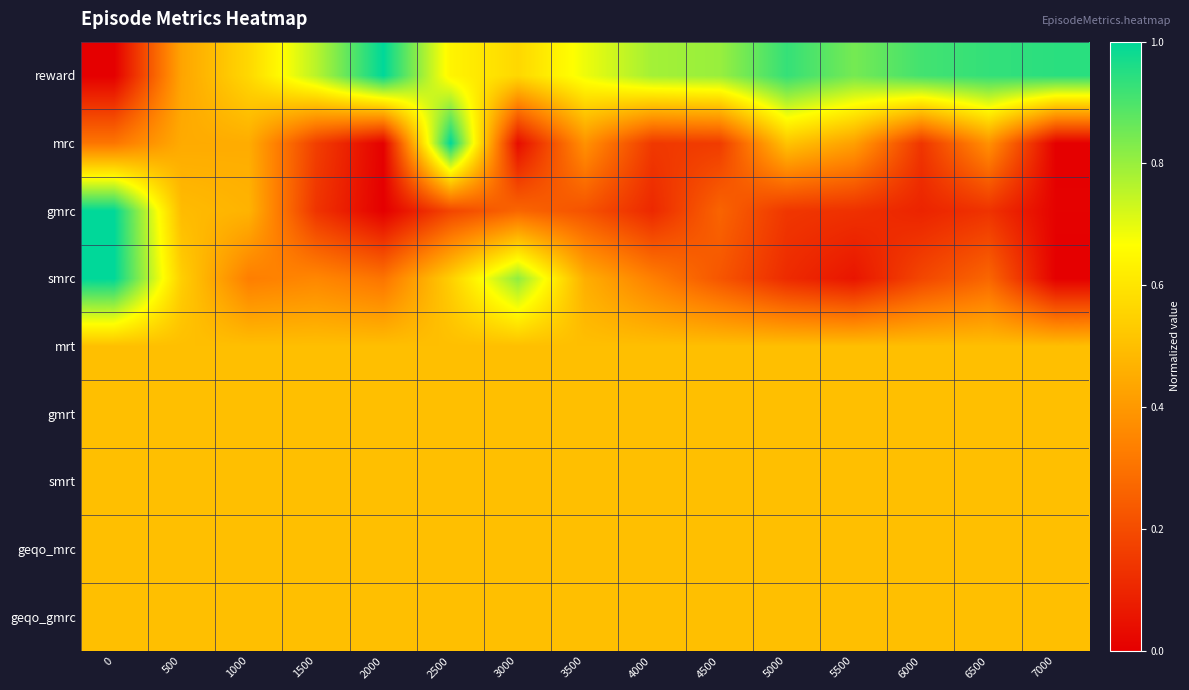

Which series has the widest spread of values?

reward